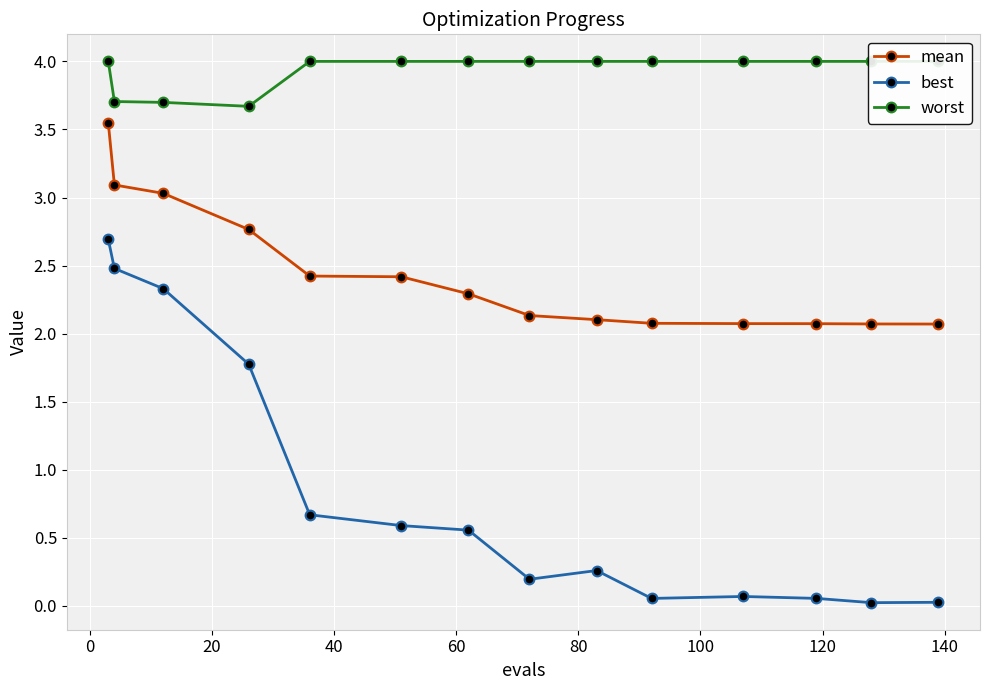

What is the difference between the second highest and minimum values in the best series?

2.5